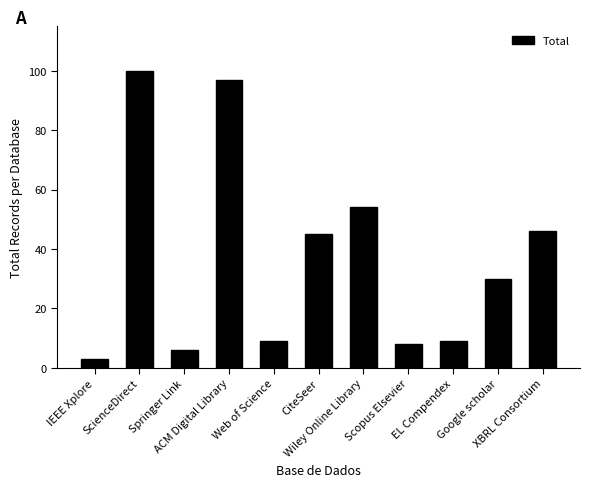

What is the label of the 5th bar from the left?

Web of Science